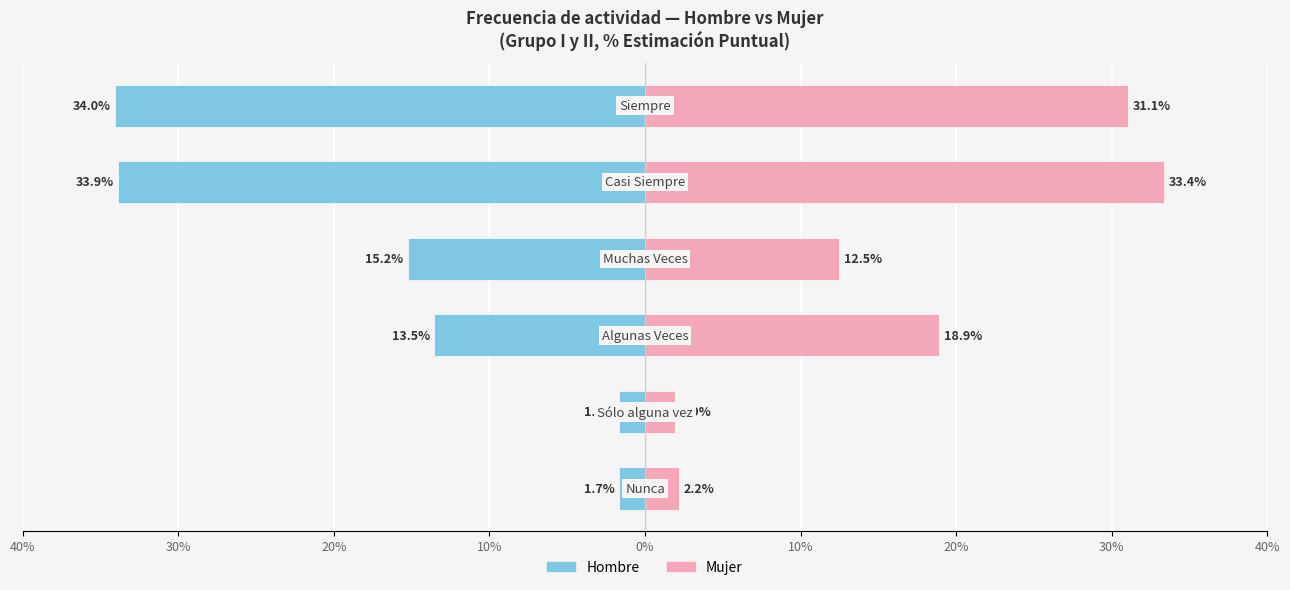

How many data points does each series have?

6